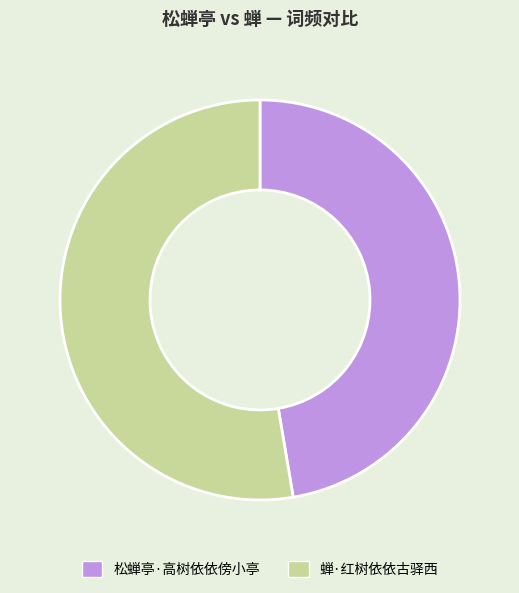

Count the number of slices in the pie.

2